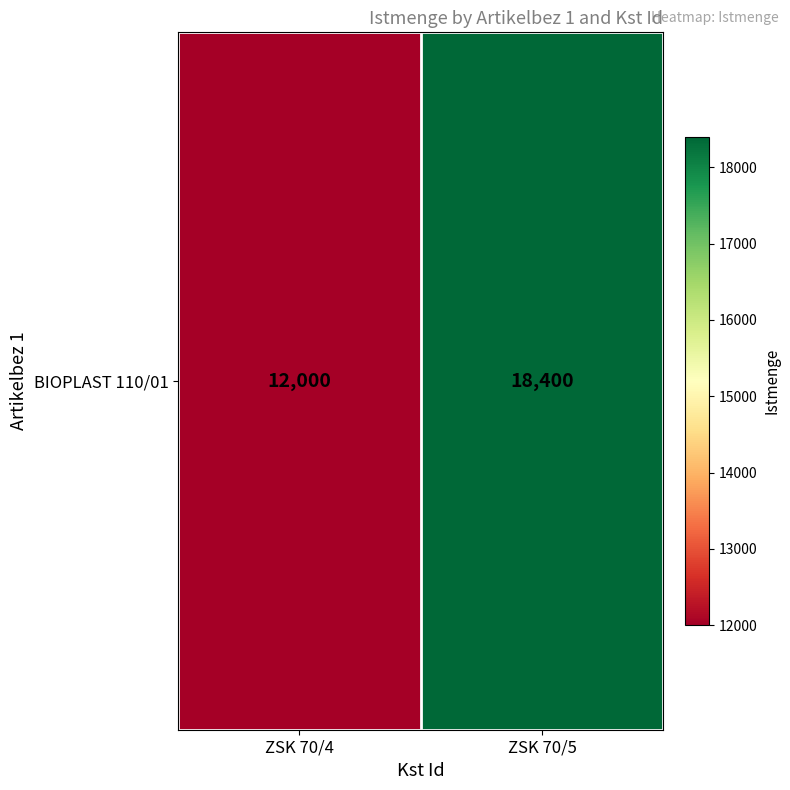

Count the number of data series in this chart.

1